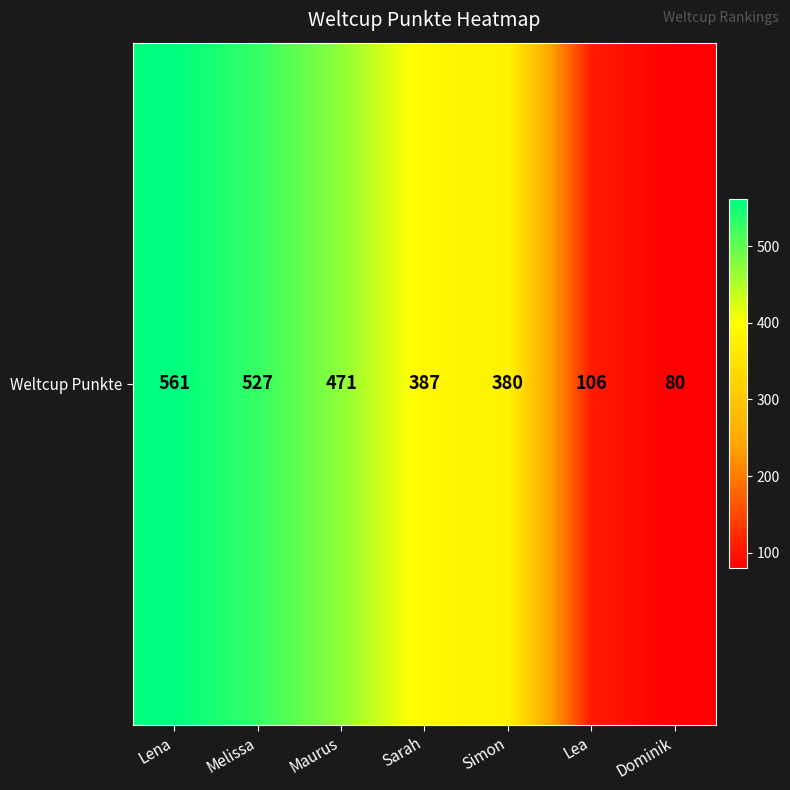

Which category has the lowest value across all series?

Dominik